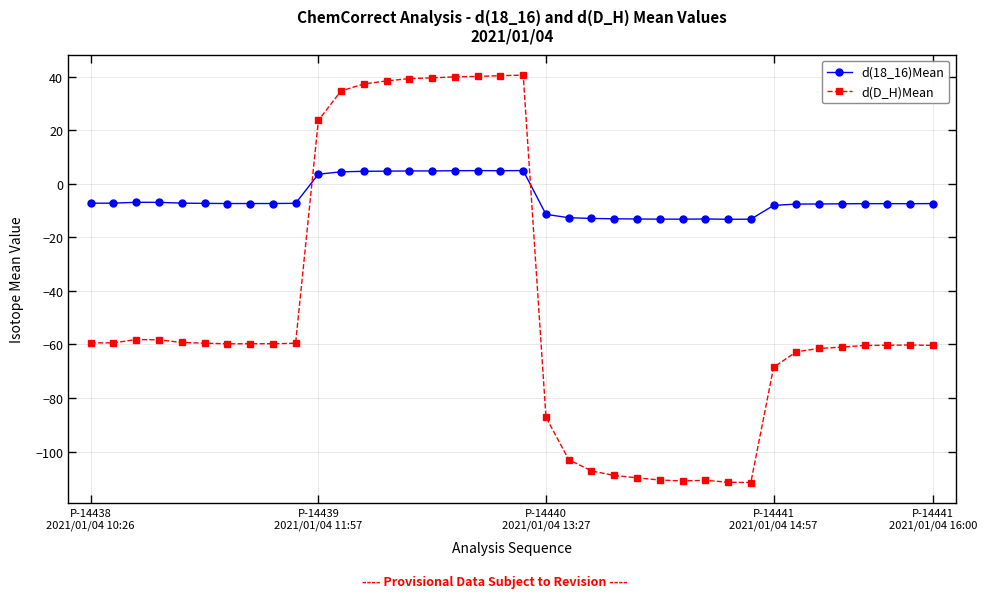

What is the difference between the maximum and minimum values in the d(D_H)Mean series?

152.1